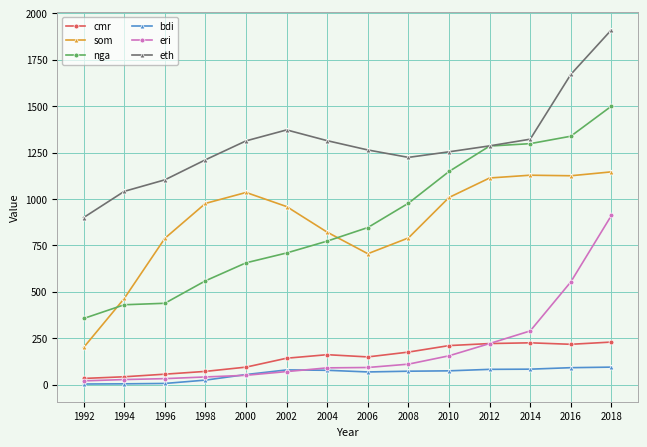

At which category does eth reach its first local peak?

2002